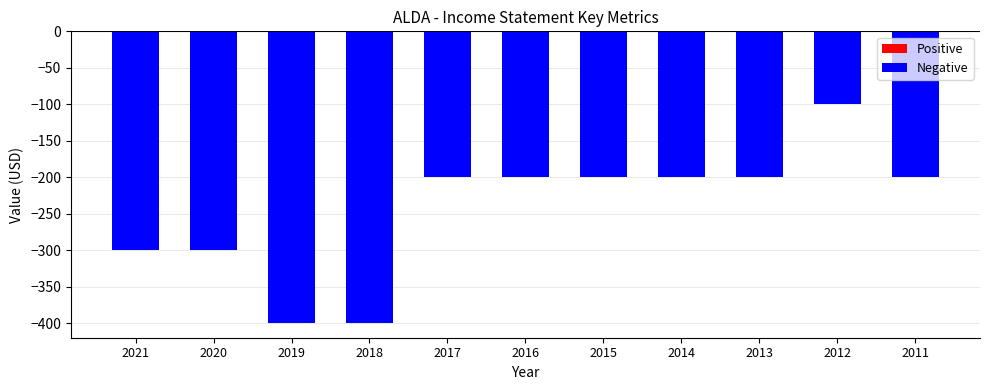

How many data points are less than -200?

4